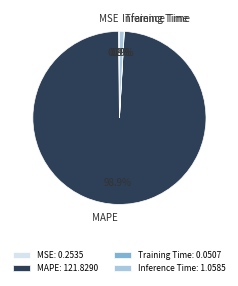

How much of the chart is everything except Inference Time?

99.1%